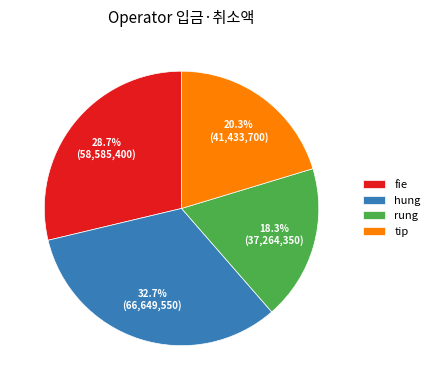

Between rung and hung, which is larger?

hung